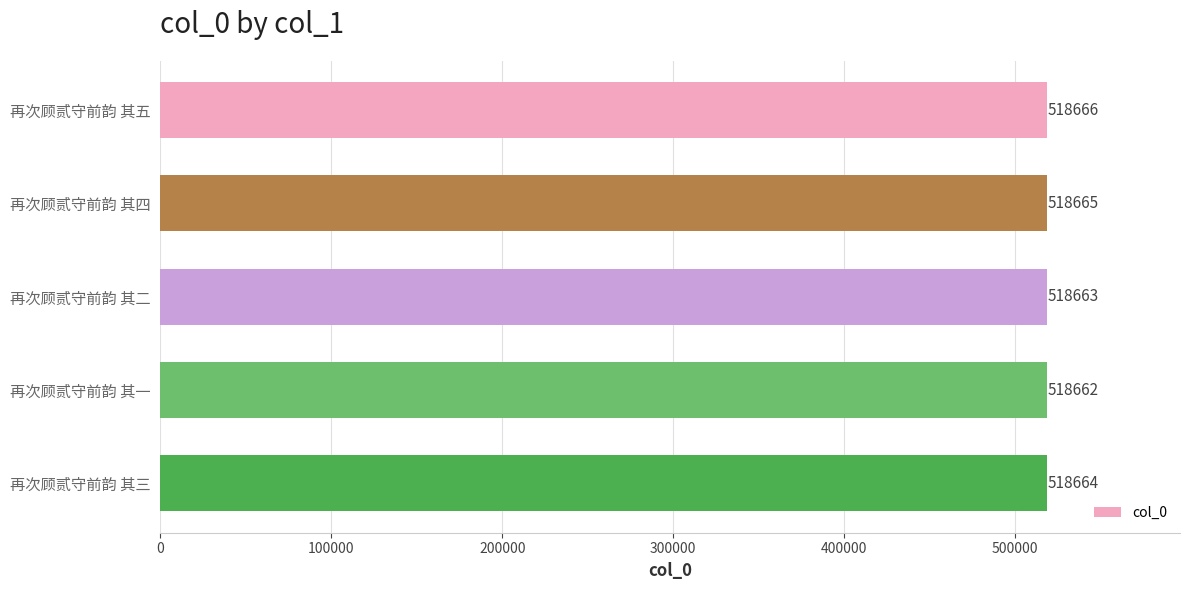

Rank the categories by value from highest to lowest.

再次顾贰守前韵 其五, 再次顾贰守前韵 其四, 再次顾贰守前韵 其三, 再次顾贰守前韵 其二, 再次顾贰守前韵 其一